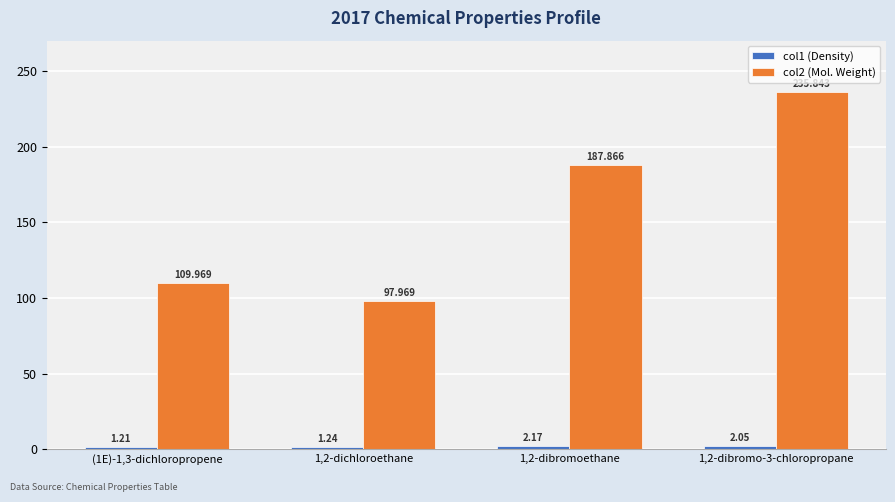

The value of col2 (Mol. Weight) at 1,2-dichloroethane is 98.0. True or false?

True